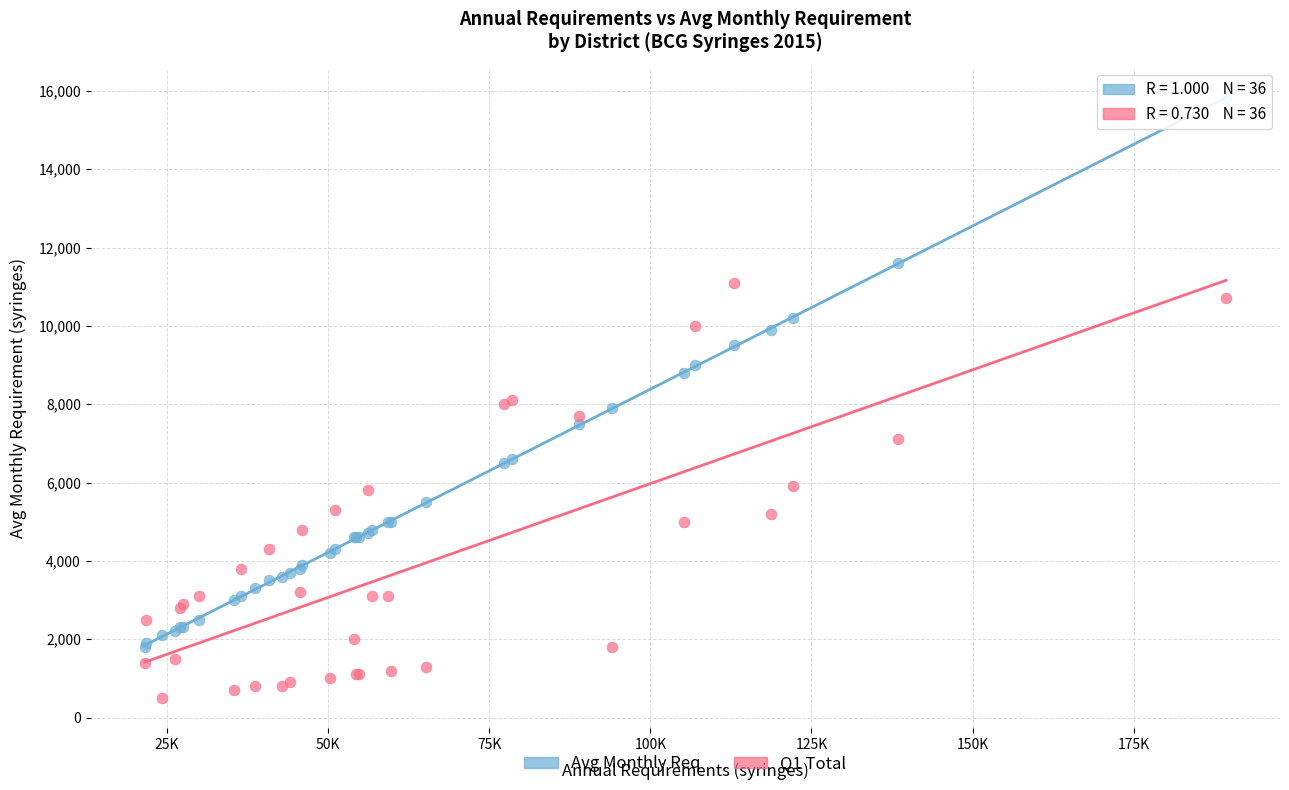

What are all the series names shown in the legend?

Avg Monthly Req, Q1 Total